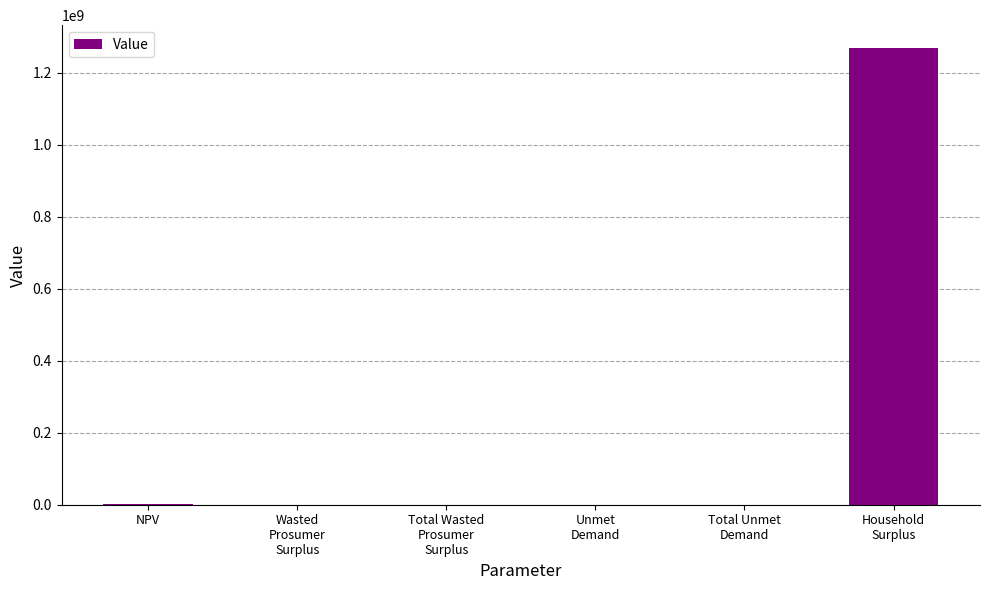

What is the greatest value displayed?

1269416077.9